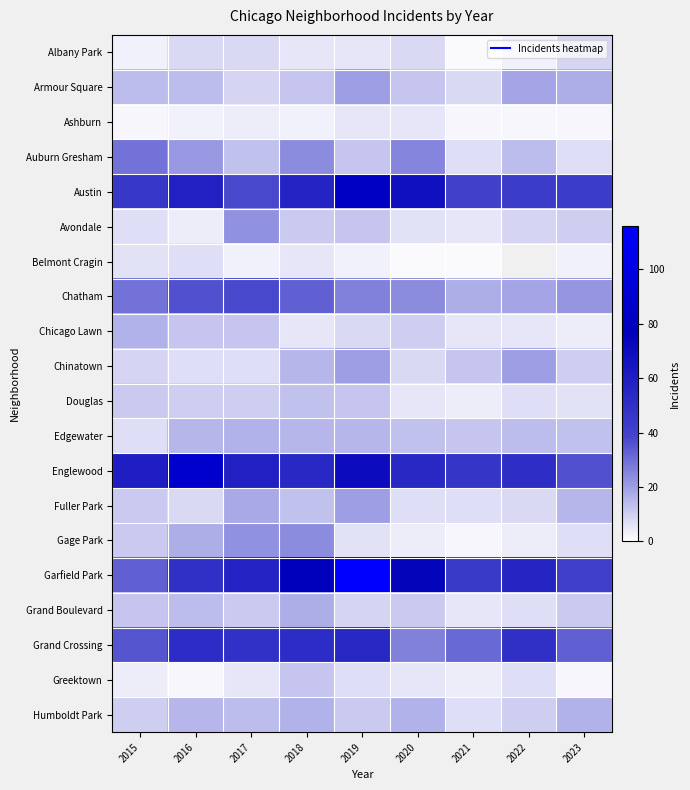

True or false: Austin has a value of 27.1 at 2023.

False